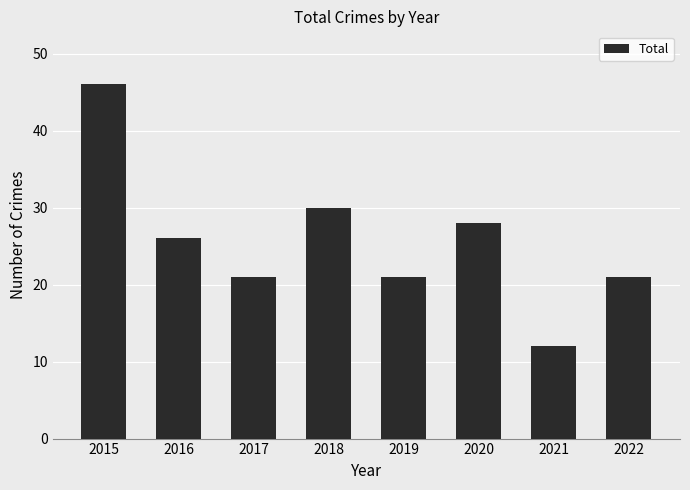

What is the approximate value at 2021, to the nearest 10?

10